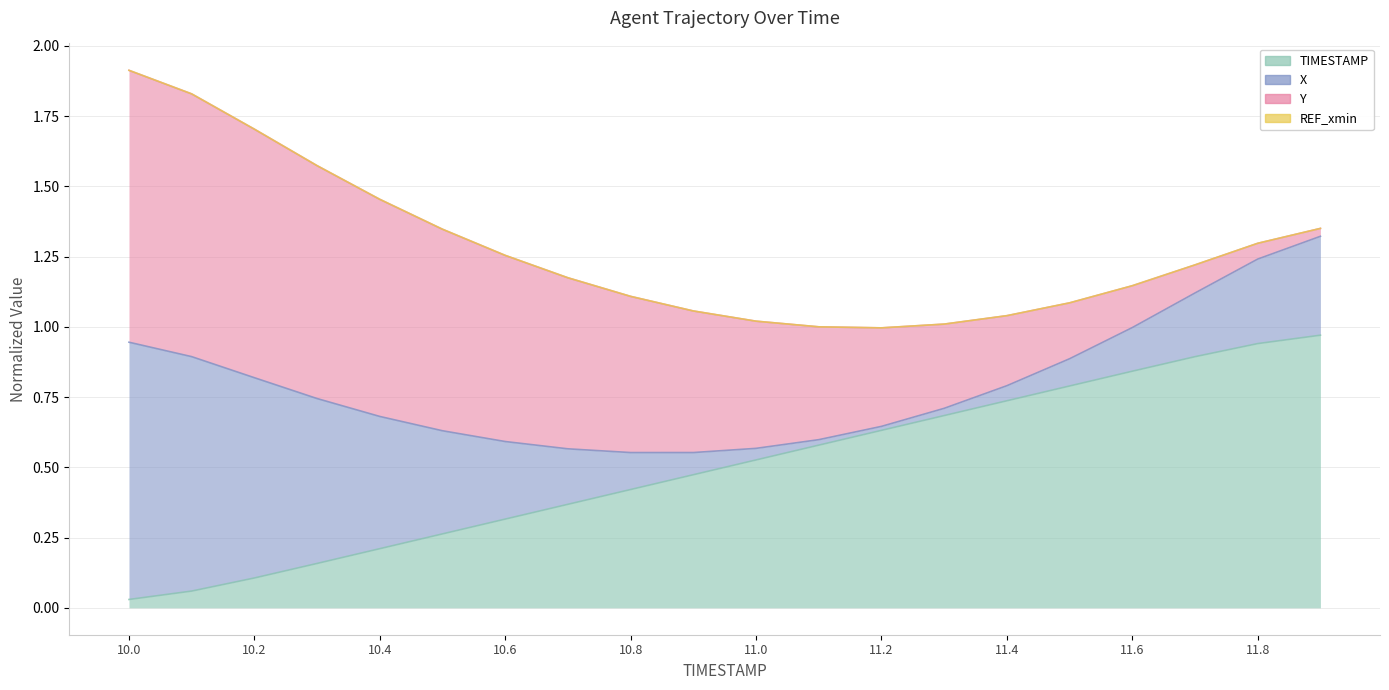

What is the difference between the highest and lowest values at 11.6?

0.3